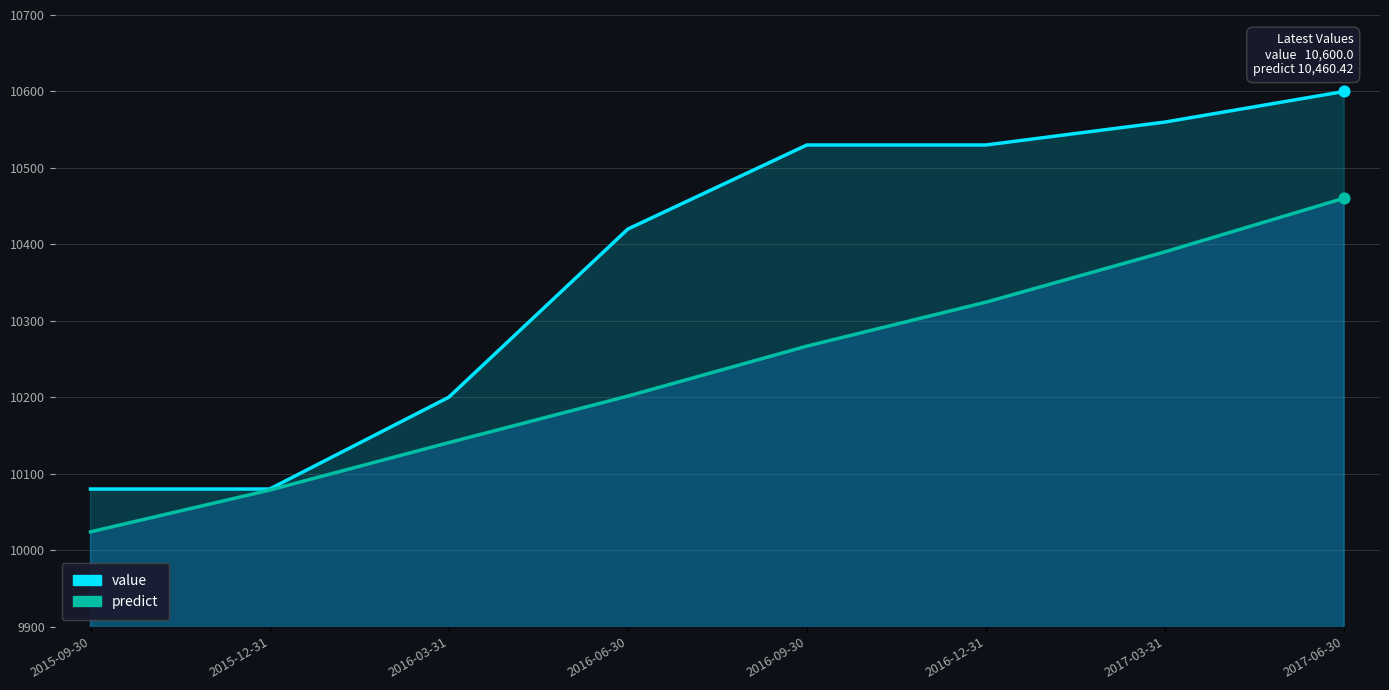

Which series has the widest spread of Y values?

value